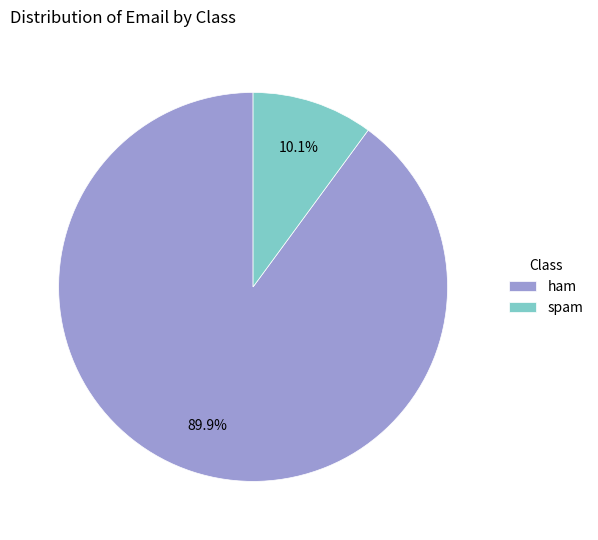

Does spam represent more than half of the total?

No